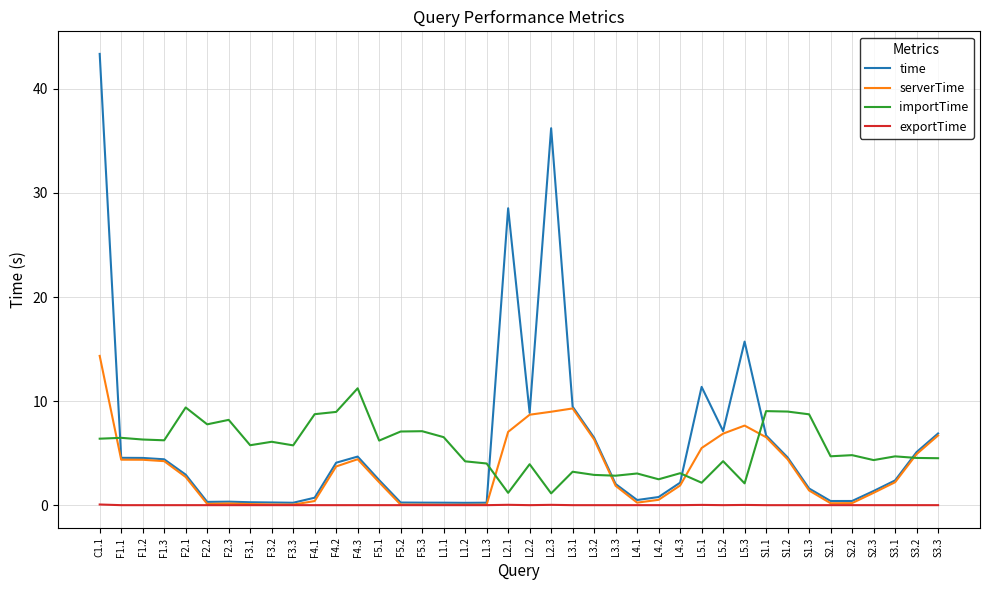

Rank the series by their maximum value, from highest to lowest.

time, serverTime, importTime, exportTime